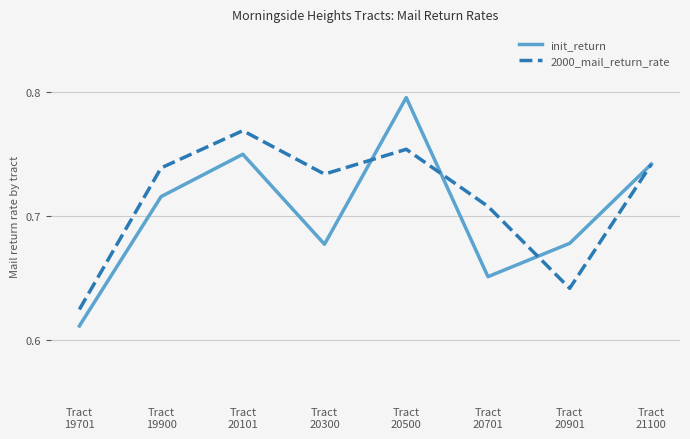

How many lines are shown in the chart?

2